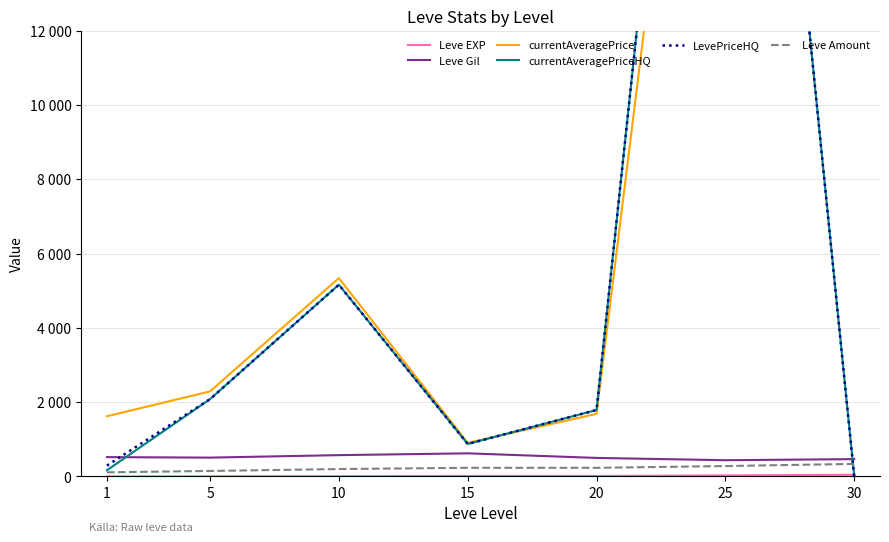

What are all the series names shown in the legend?

Leve EXP, Leve Gil, currentAveragePrice, currentAveragePriceHQ, LevePriceHQ, Leve Amount